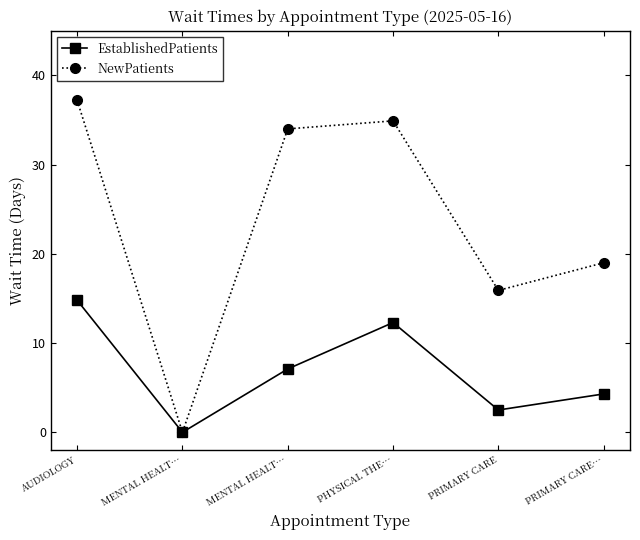

How many lines are shown in the chart?

2